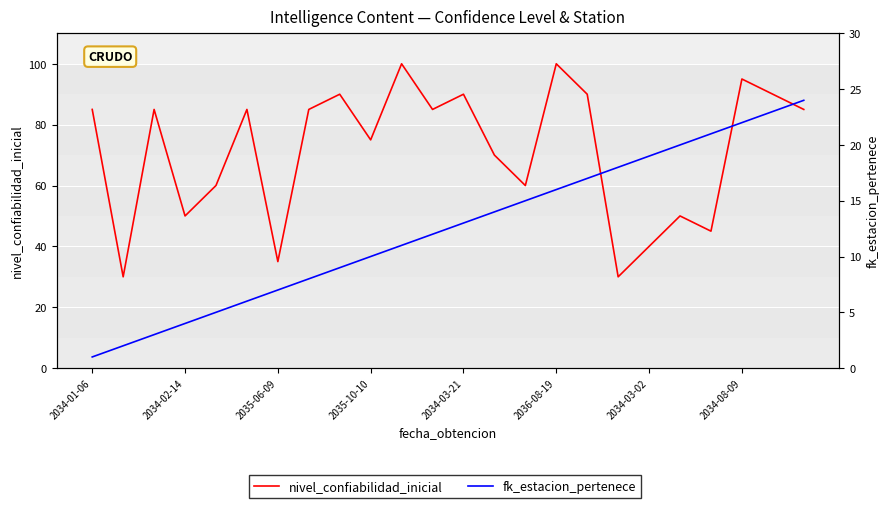

Is the value of nivel_confiabilidad_inicial at 16 greater than the value of fk_estacion_pertenece at 19?

Yes